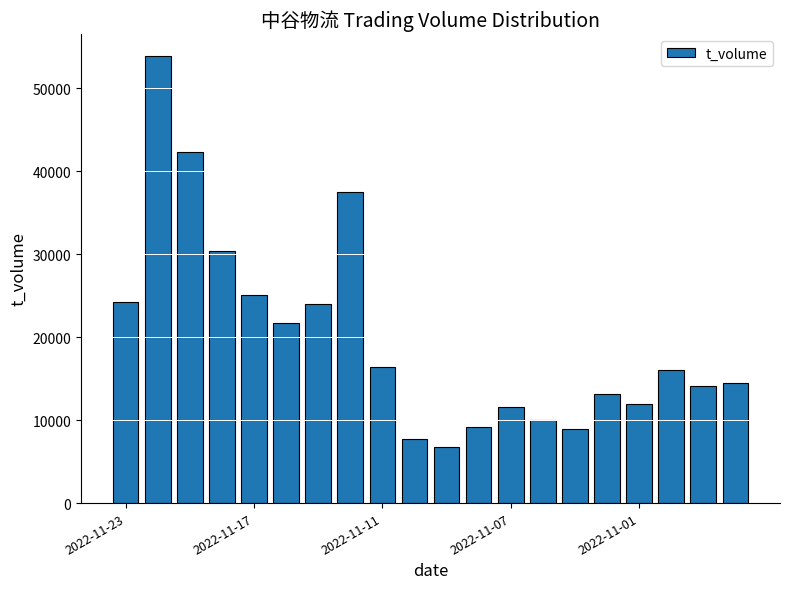

What is the value of the 11th bar from the left?

6728